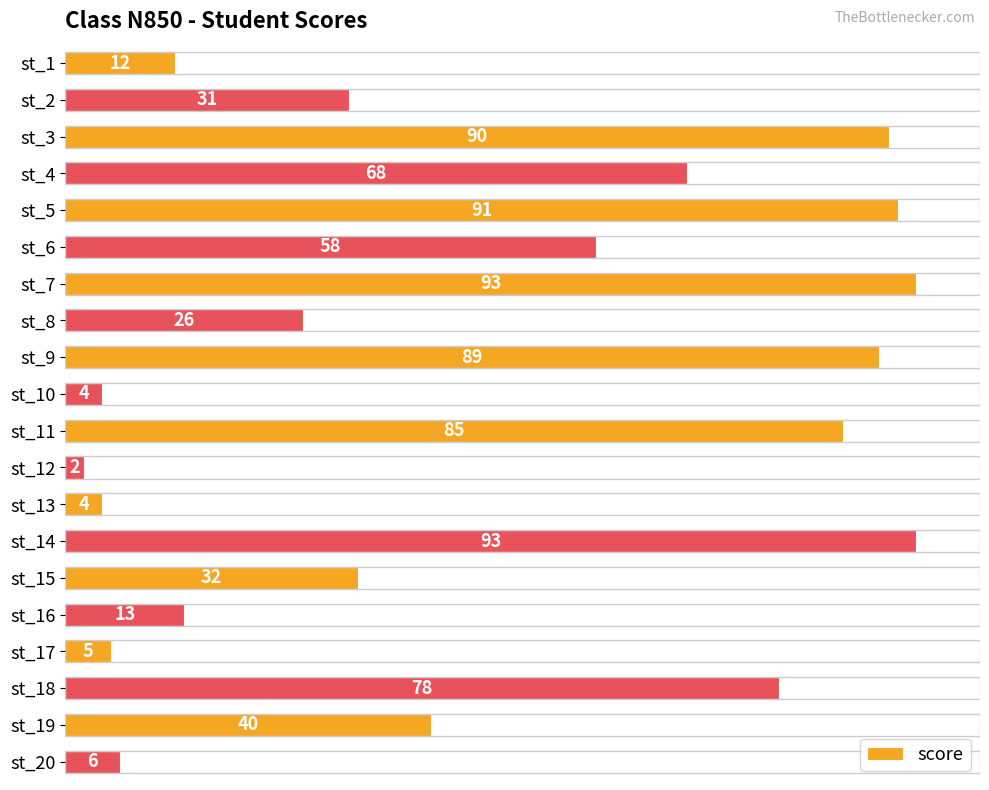

What is the value of the 20th bar from the top?

6